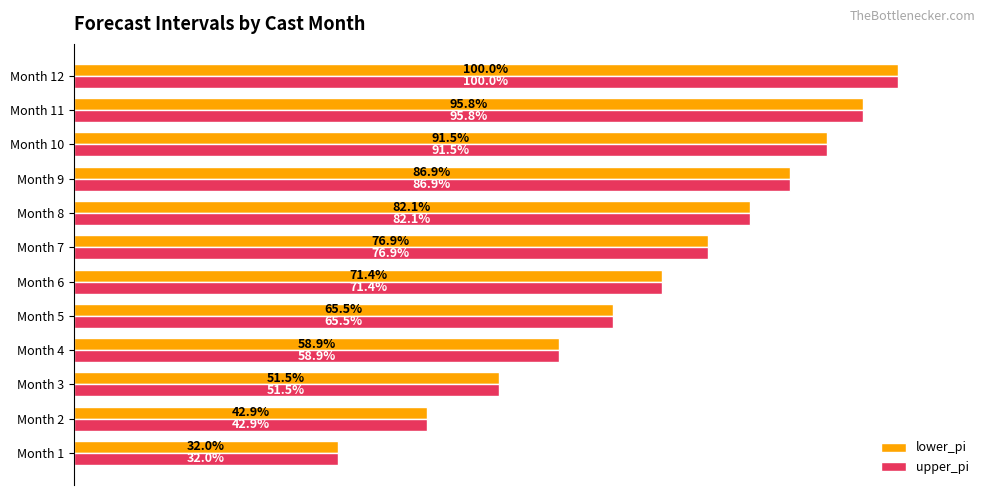

At which label is upper_pi closest to 66?

Month 5